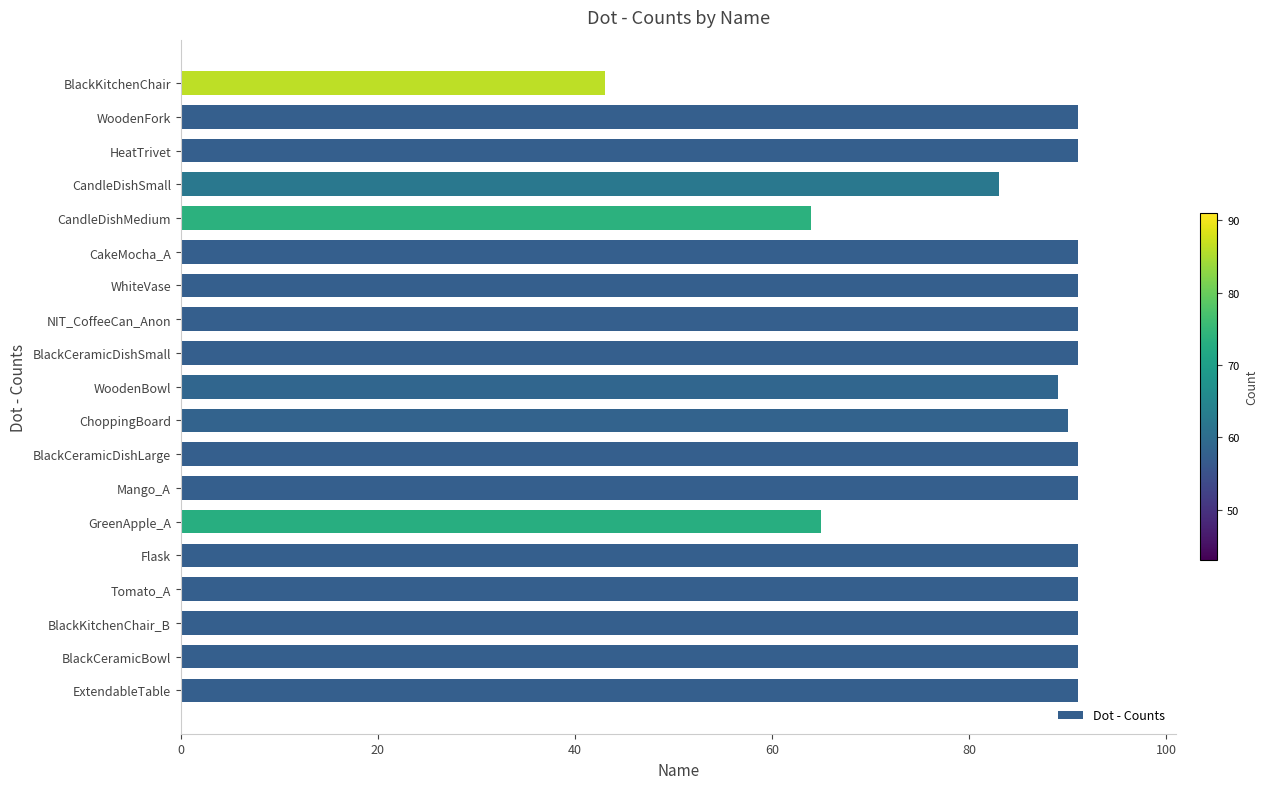

How many distinct data groups are displayed?

1